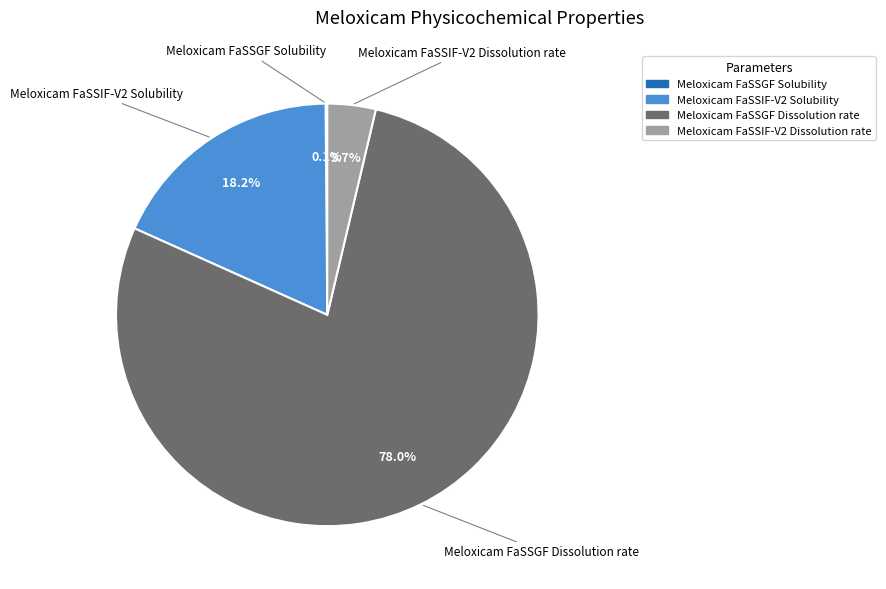

How much of the chart is everything except Meloxicam FaSSIF-V2 Solubility?

81.8%